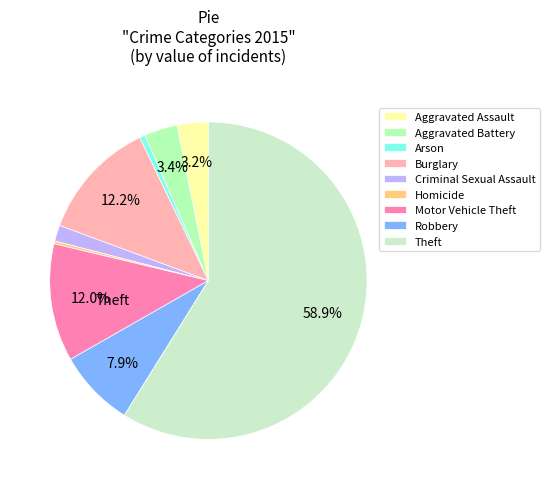

Which slice is the smallest?

Homicide